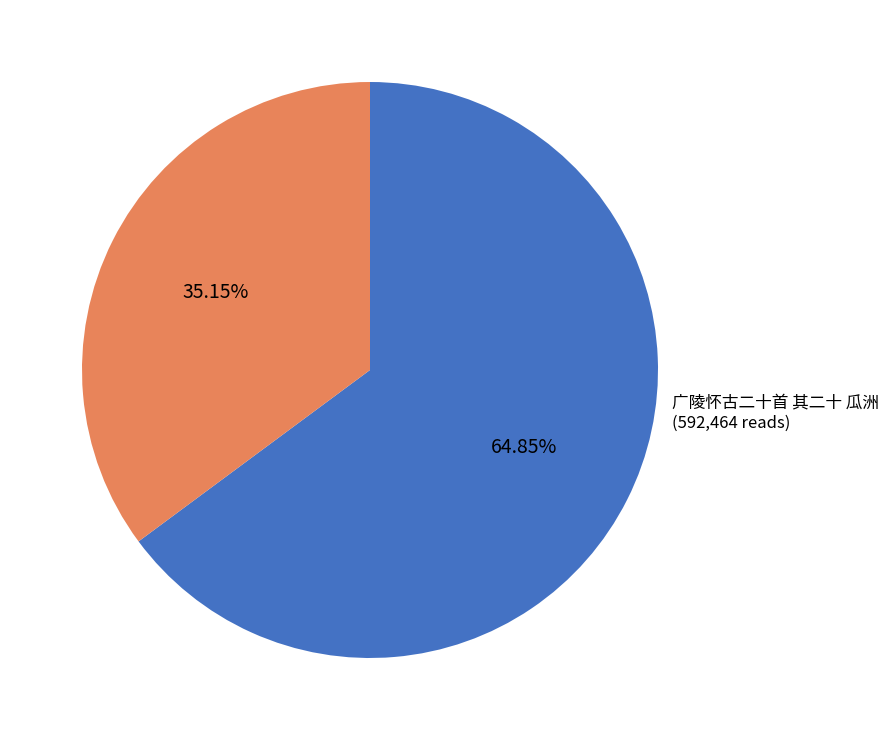

To the nearest percent, what is the difference between the 广陵怀古二十首 其二十 瓜洲 and 送十瓜十梅易十竹于郑一 slice percentages?

30%